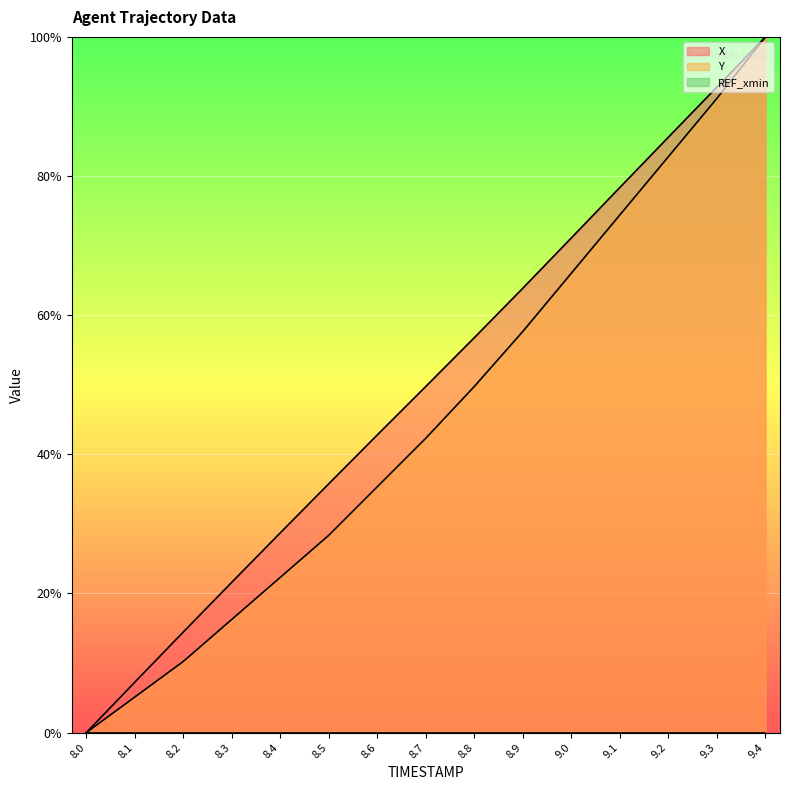

What position from the left is 9.0?

11